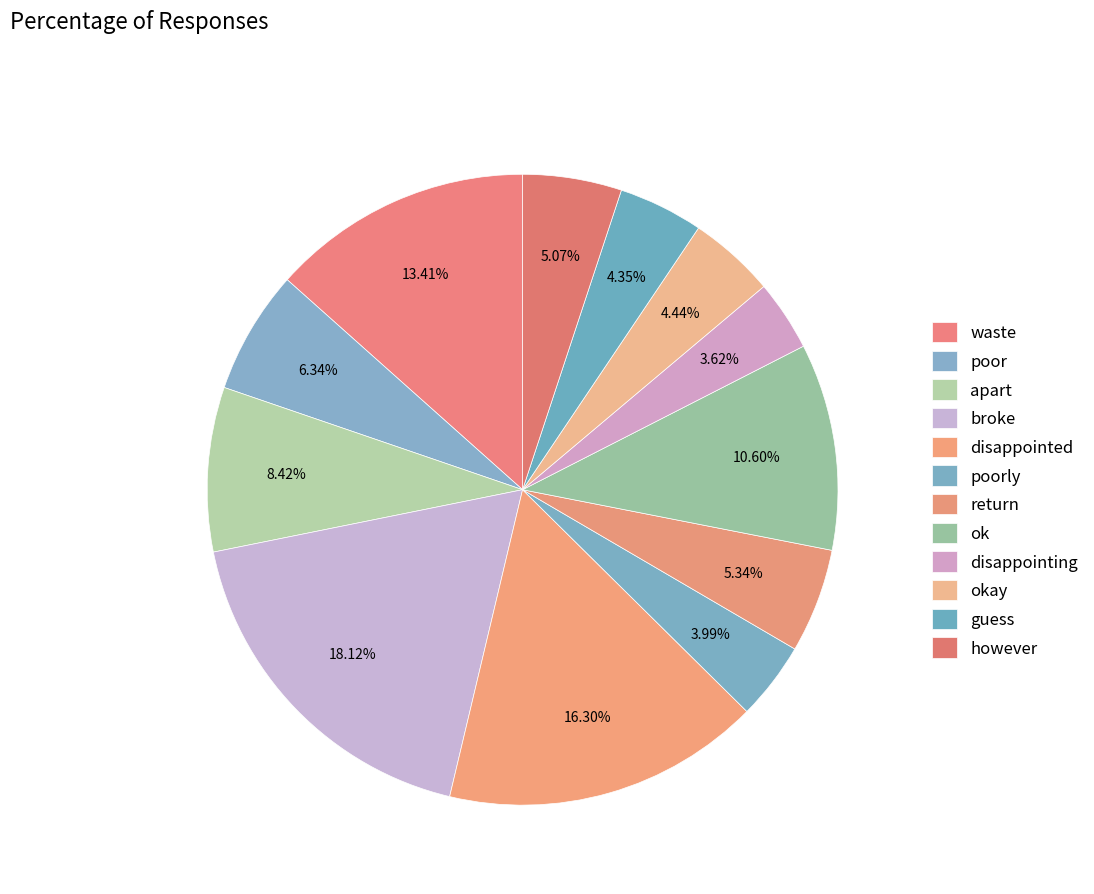

How many segments does this pie chart have?

12